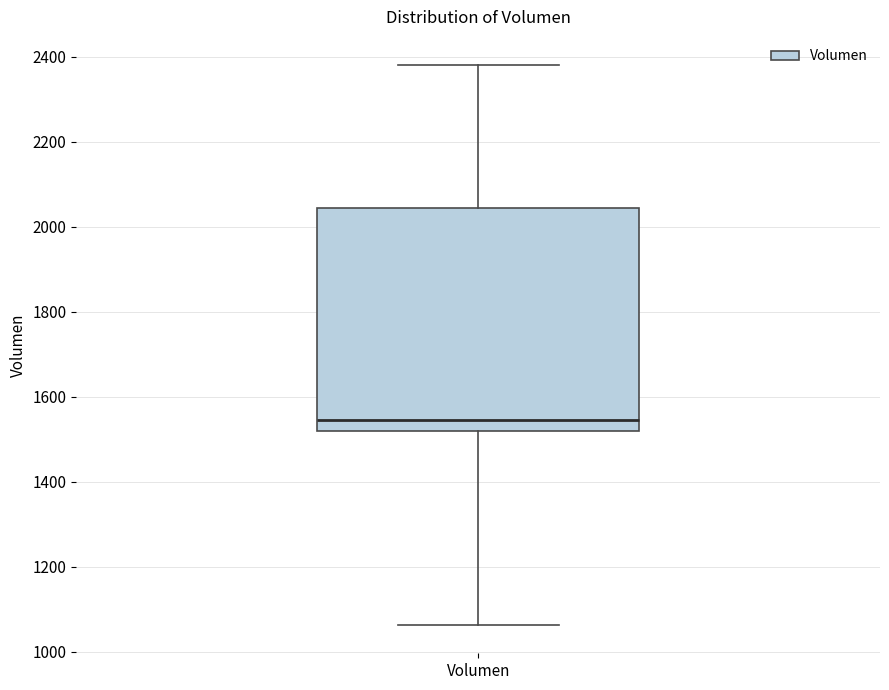

Read this box plot against the y-axis: the position of the median line, the range covered by the box, and the ends of both whiskers. The values are not printed on the chart, so give them approximately, as read against the axis.

median 1540, box 1520 to 2040, whiskers 1060 to 2380